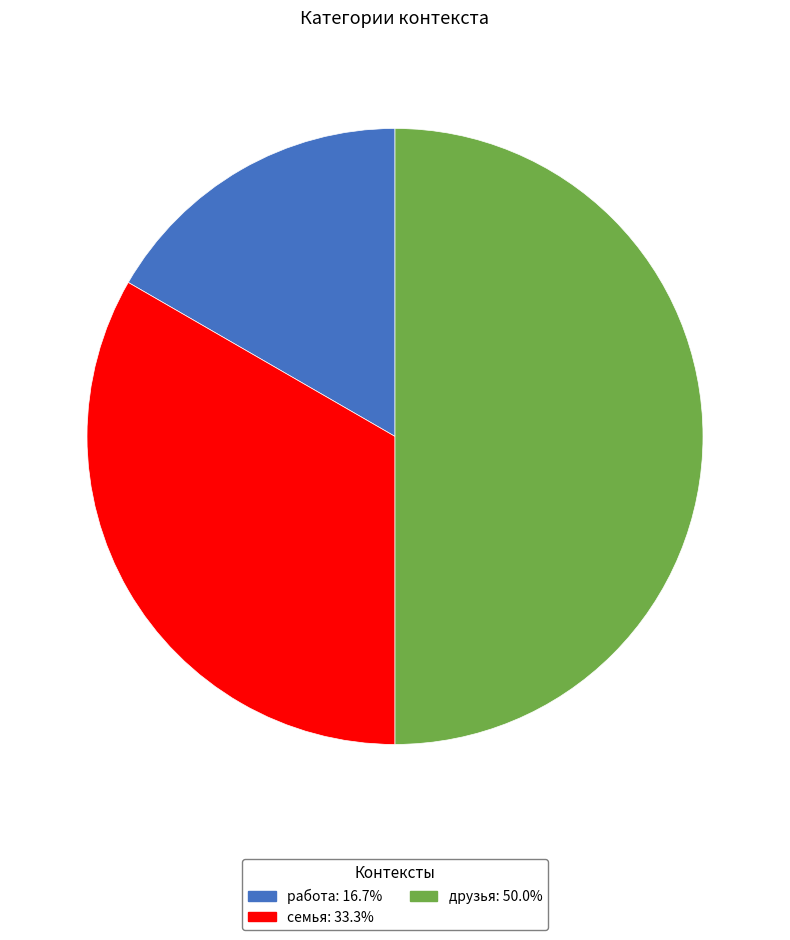

Do работа: 16.7% and друзья: 50.0% together represent more than half of the pie?

Yes